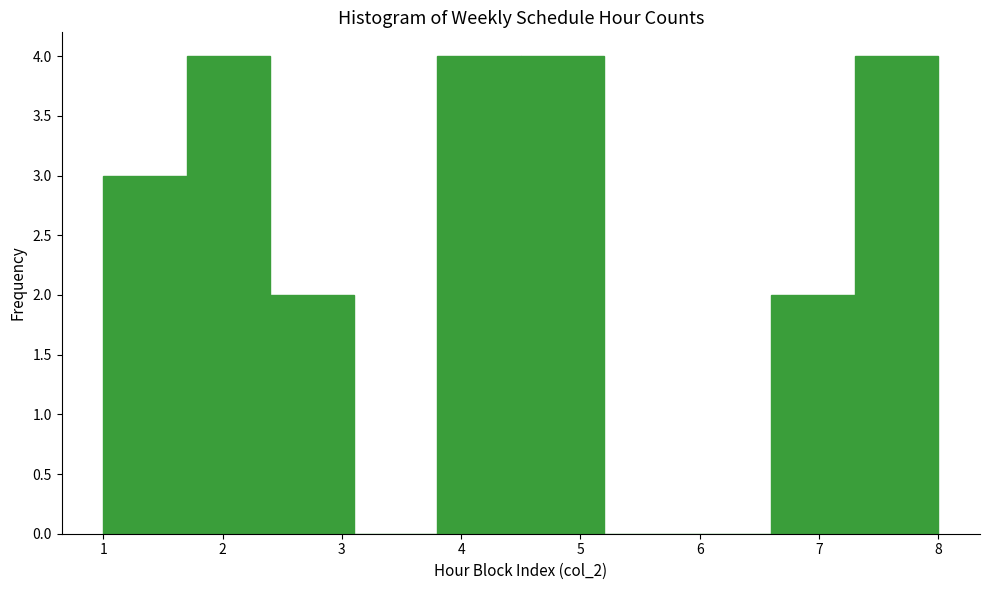

What is the height of the bar covering 1.0 to 1.7 on the x-axis? The values are not printed on the chart, so give them approximately, as read against the axis.

3